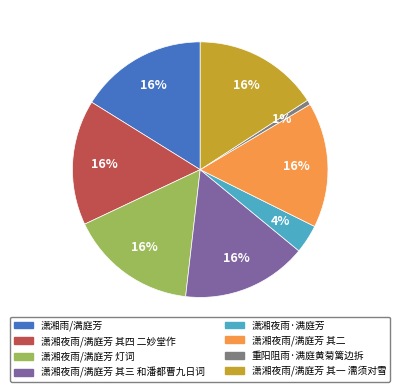

Is 潇湘夜雨/满庭芳 其三 和潘都曹九日词 the majority of the pie?

No